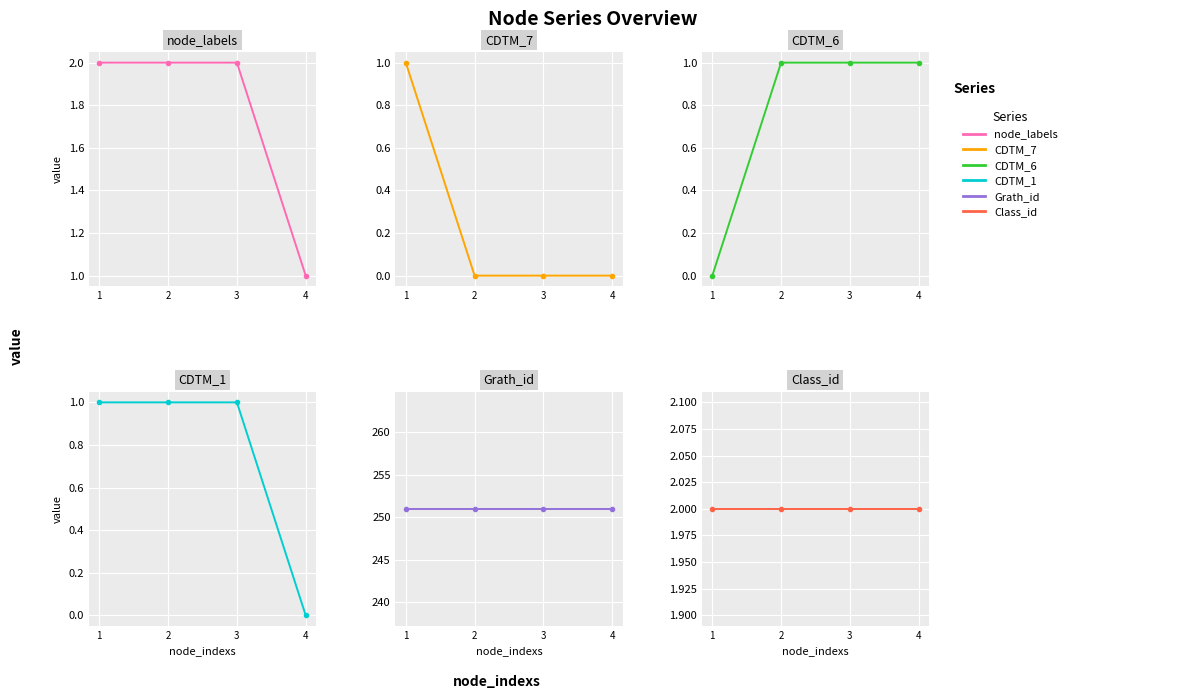

Which has a higher value, 4 or 1?

1